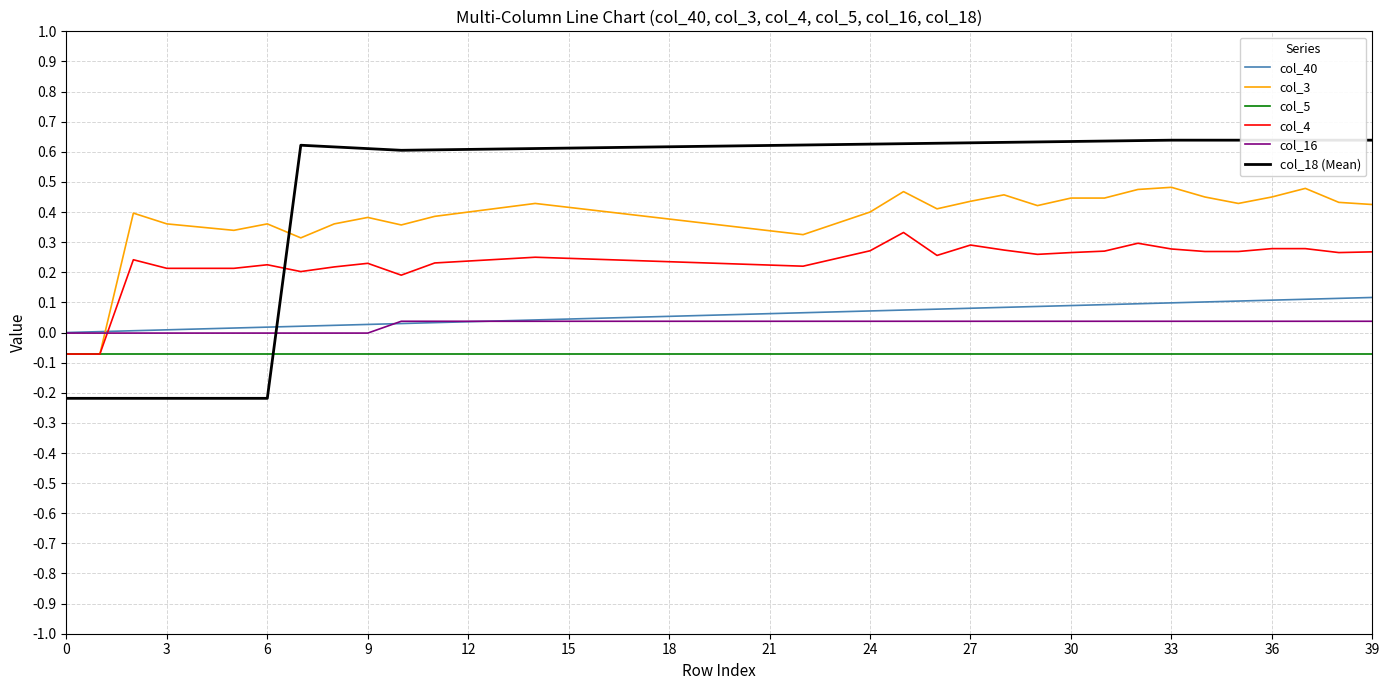

What is the minimum value for col_18 (Mean)?

-0.2